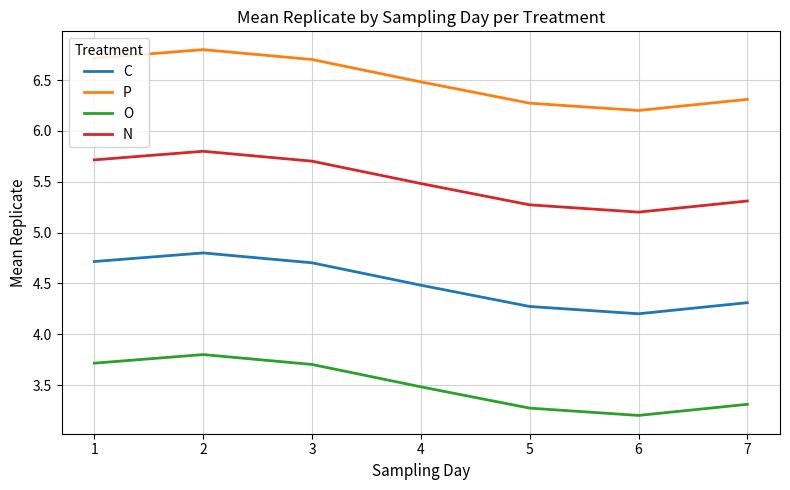

At 5, list the series in order from smallest to largest.

O, C, N, P